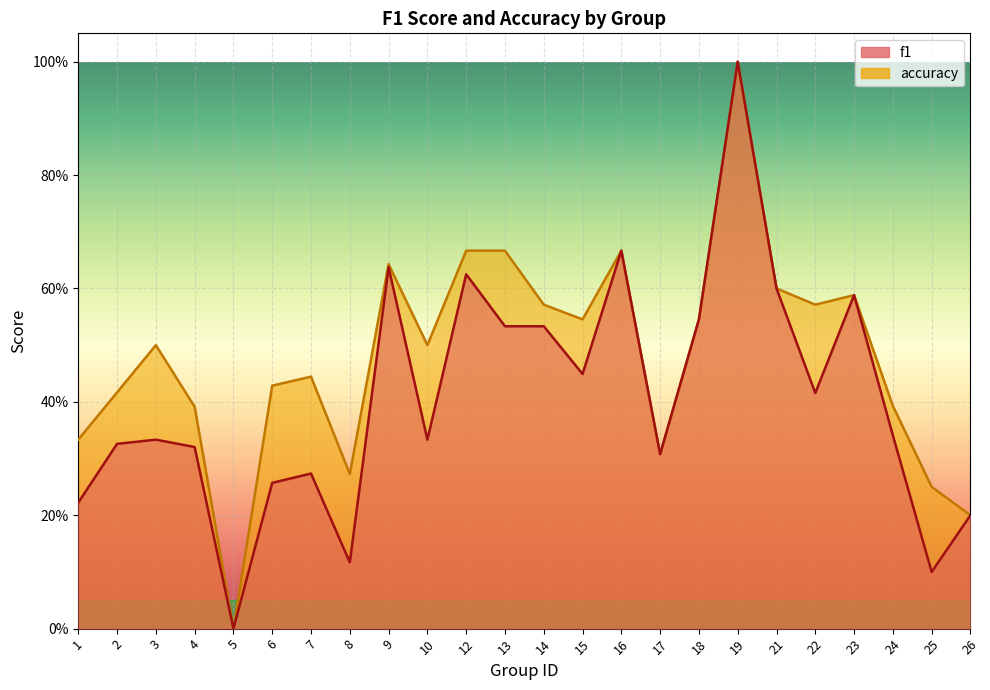

What is the difference between the f1 values at 2 and 1?

0.1